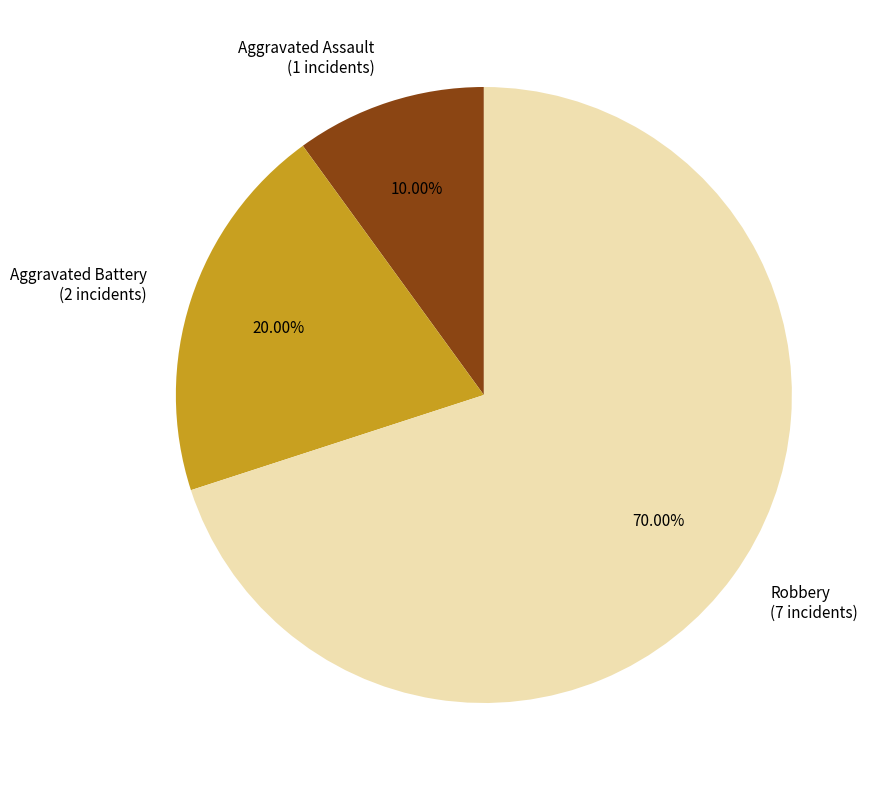

How many segments does this pie chart have?

3